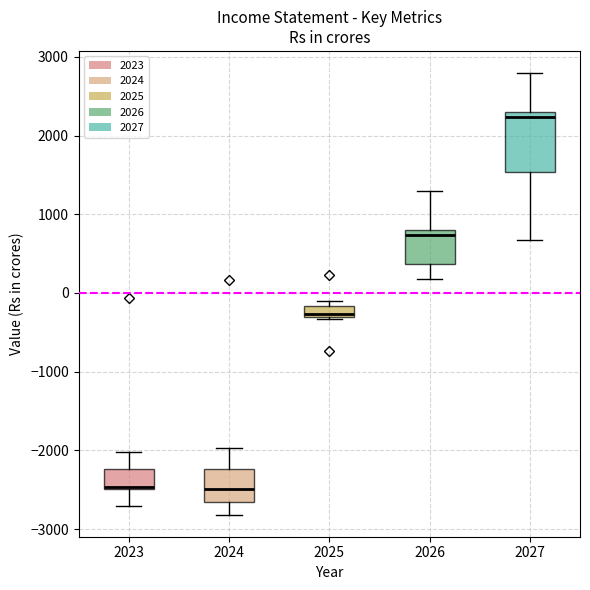

Where does the upper whisker of the box at x = 2027 end on the y-axis? The values are not printed on the chart, so give them approximately, as read against the axis.

2800